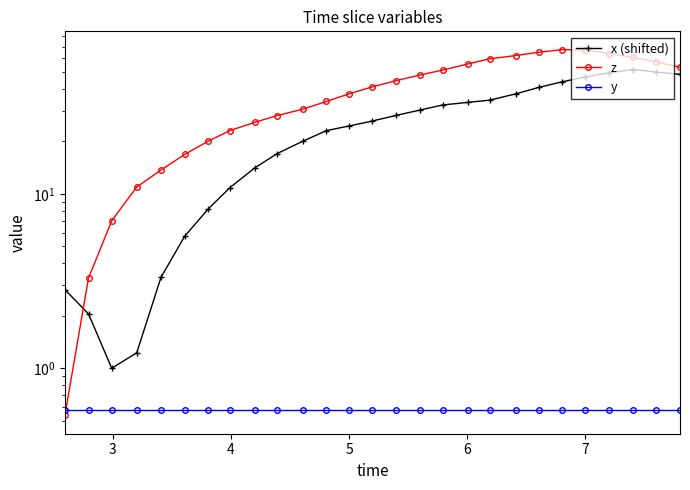

What is the value of the z point at the 15th from the left?

44.6